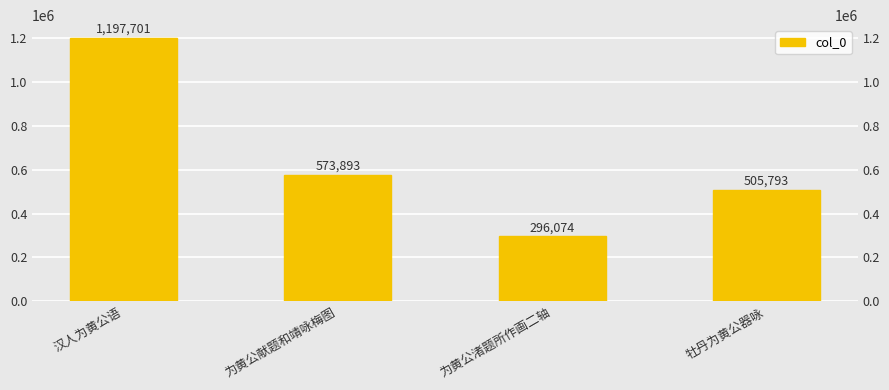

Reading left to right, what are all the values shown in this chart?

1197701	573893	296074	505793